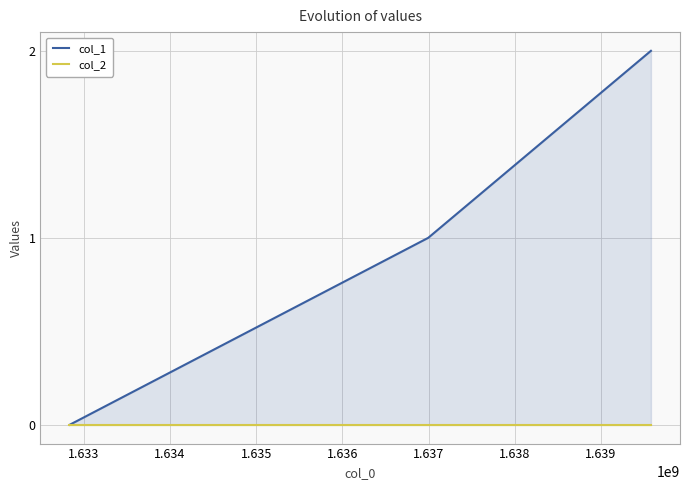

What is the average value of the col_1 series?

1